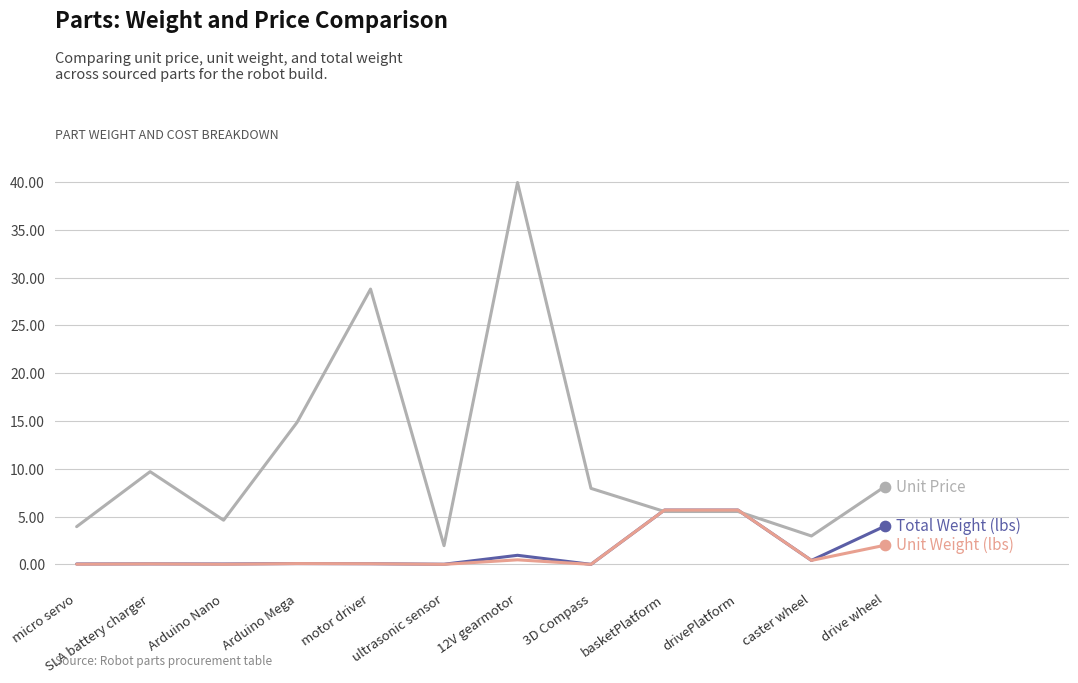

What is the total value across all series at drivePlatform?

16.9